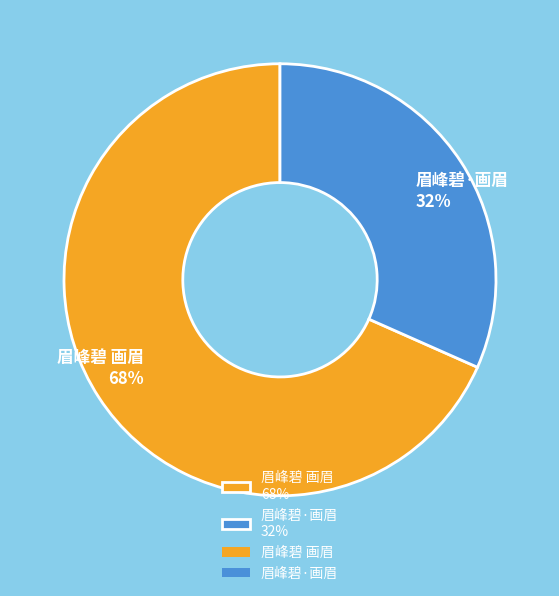

Is the sum of 眉峰碧·画眉 and 眉峰碧 画眉 greater than half?

Yes